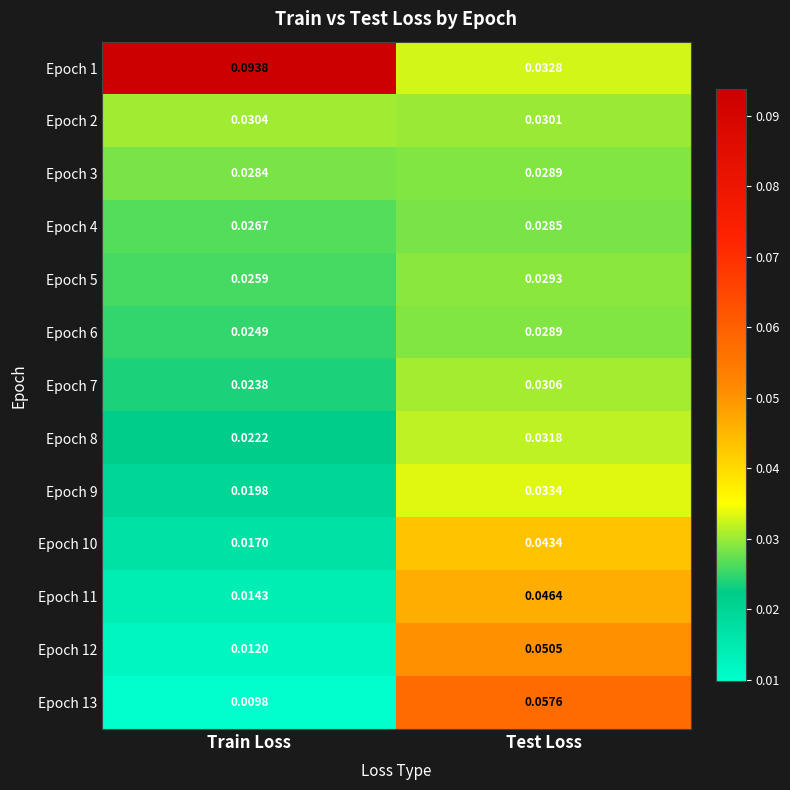

Which label corresponds to the smallest value in the chart?

Train Loss